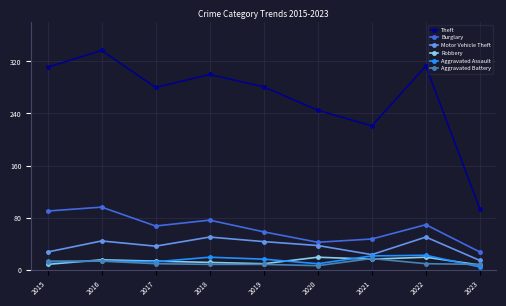

What is the highest value of the Robbery series?

19